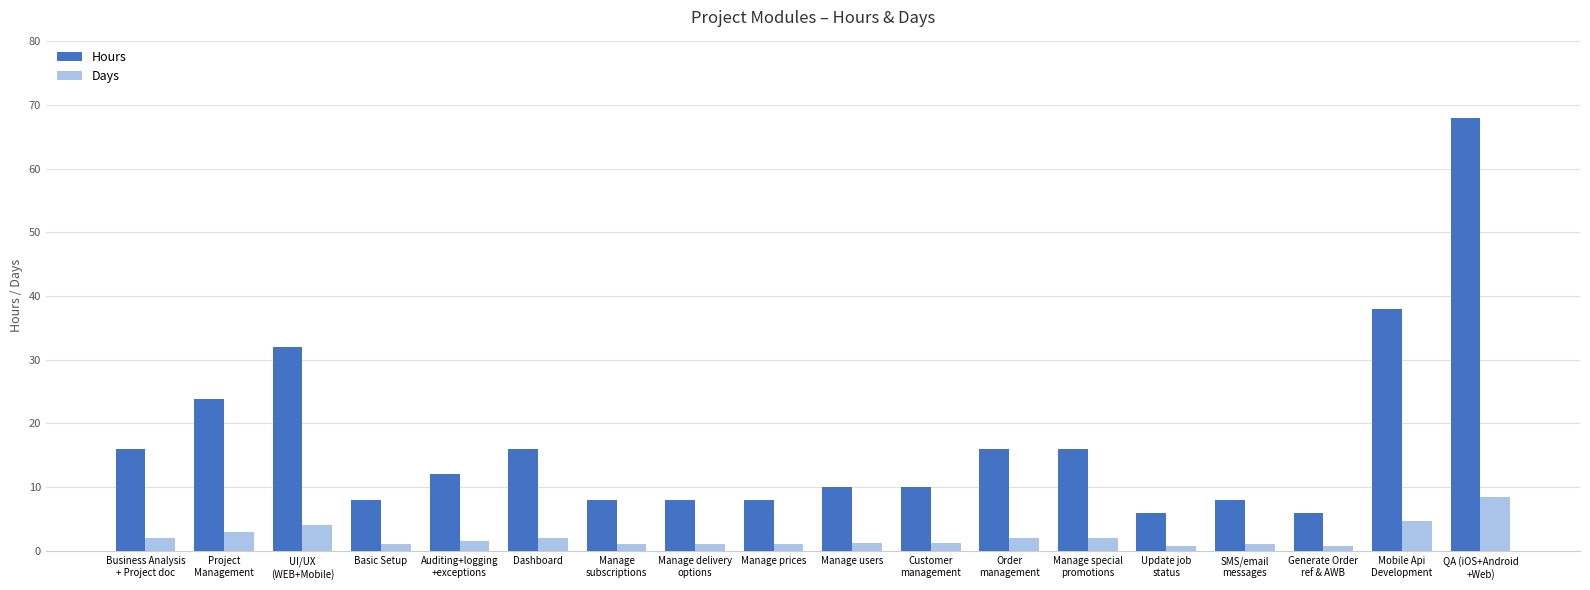

What is the average value of the Days series?

2.2